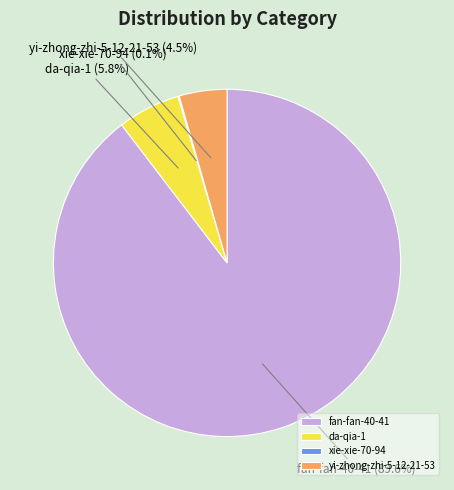

Which has a higher value, fan-fan-40-41 or yi-zhong-zhi-5-12-21-53?

fan-fan-40-41